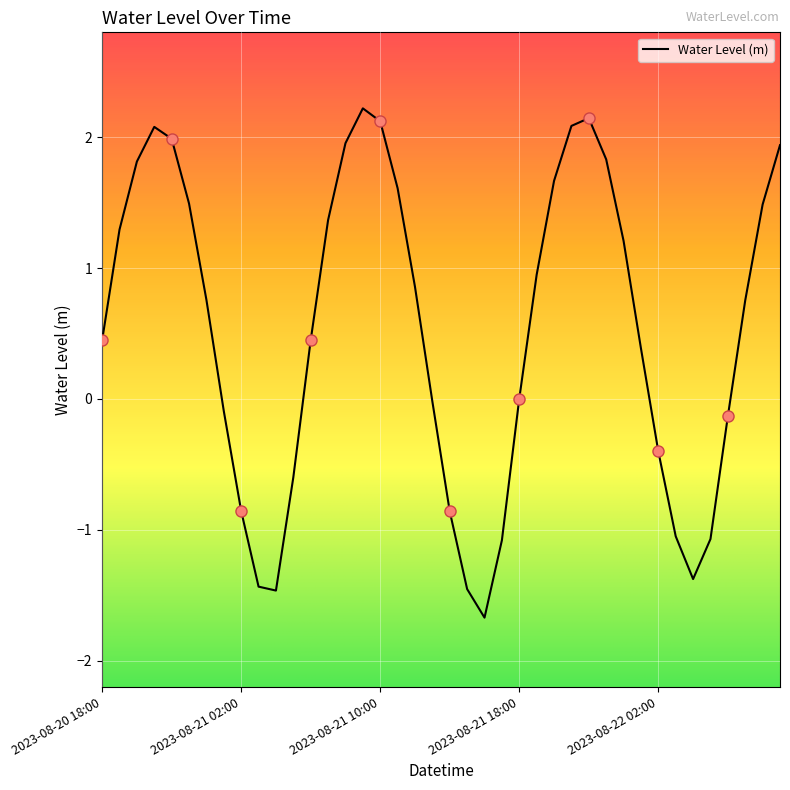

What is the greatest value displayed?

2.2